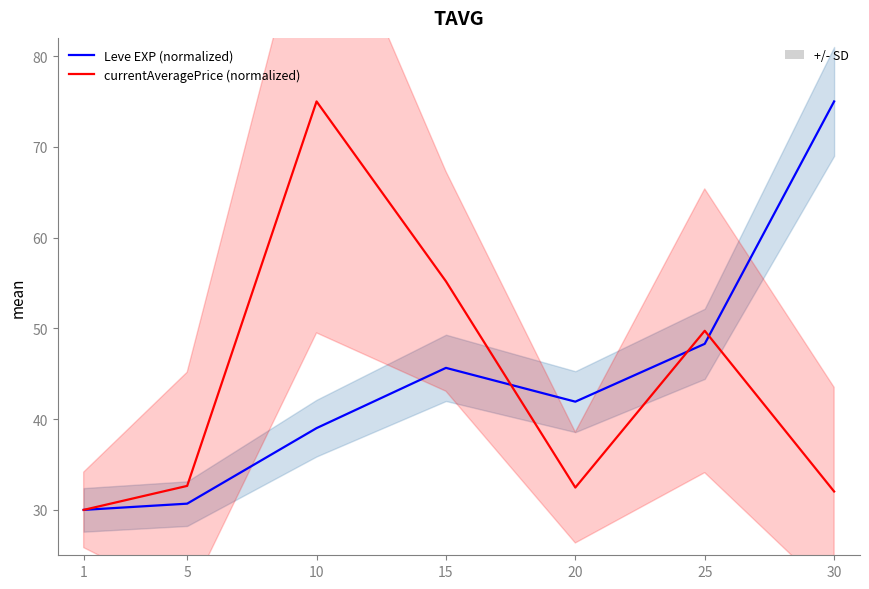

Read the currentAveragePrice (normalized) value at 20.

32.5